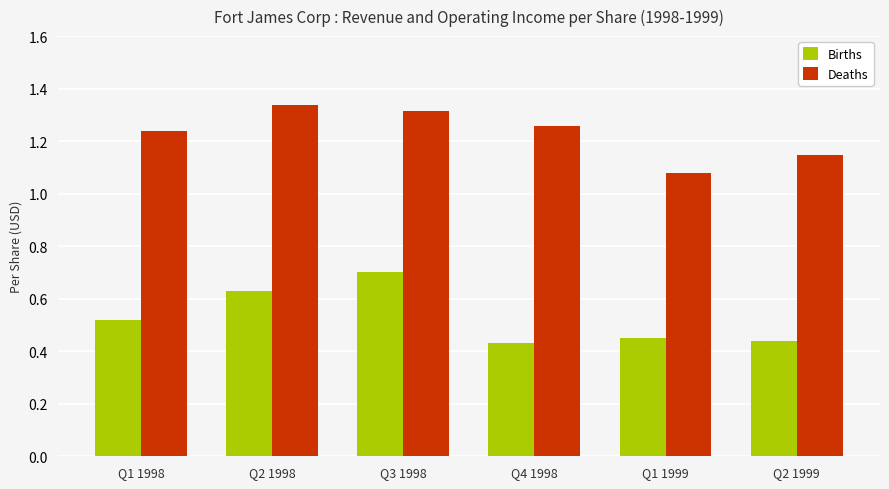

At which category is the sum across all series the highest?

Q3 1998